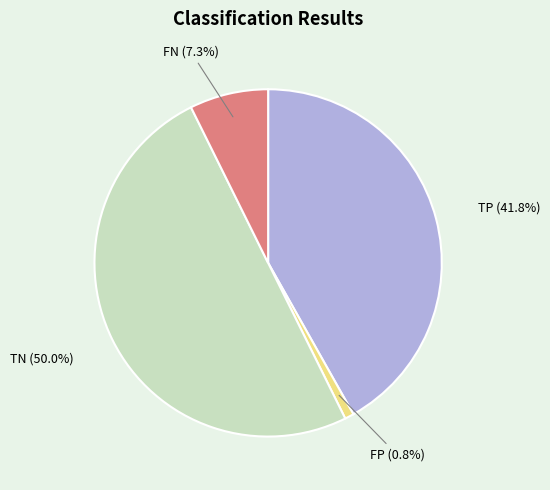

Which has a higher value, TP or TN?

TN